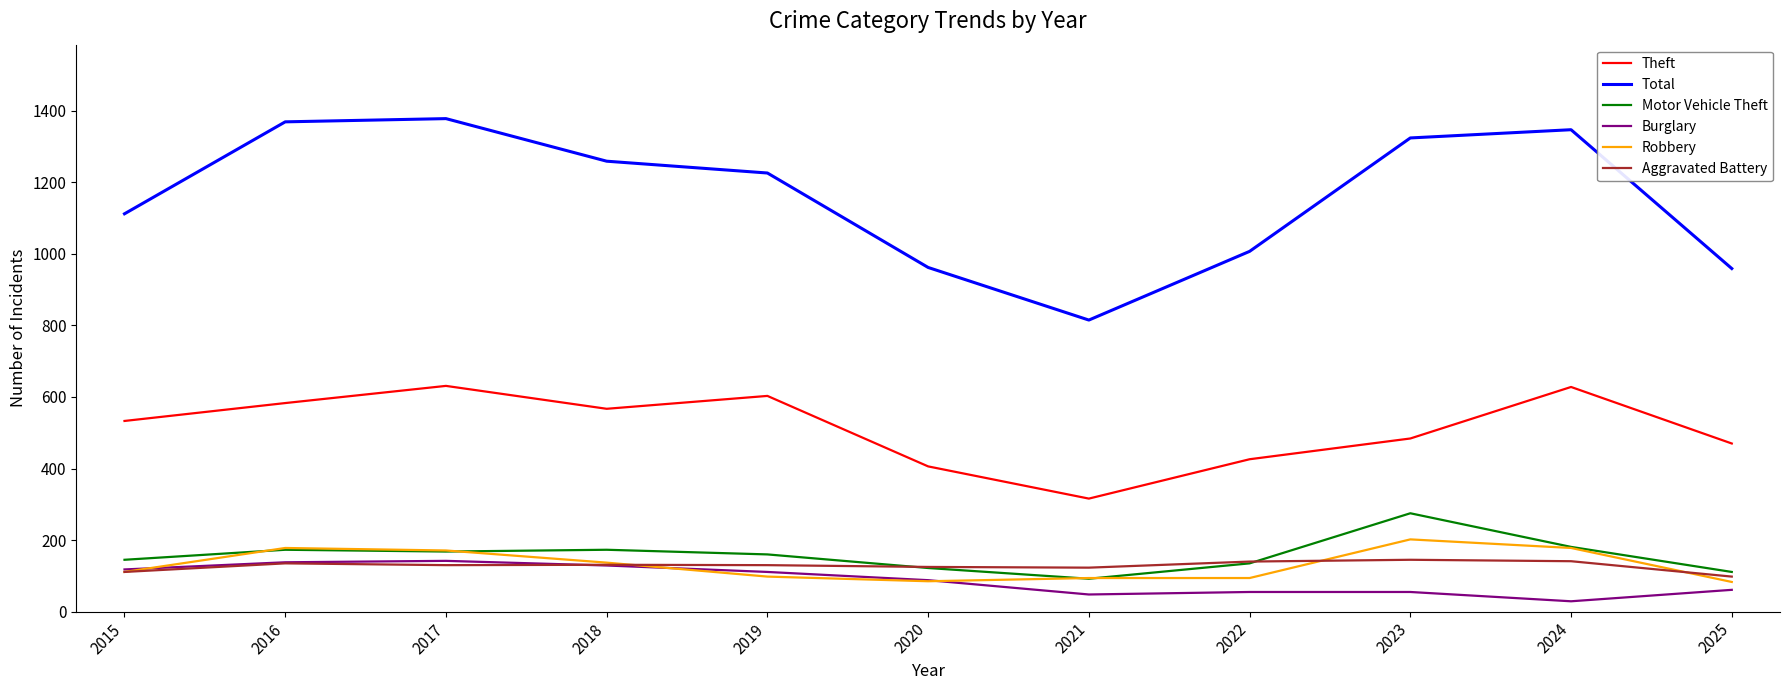

True or false: Burglary has more than 2 points higher than both neighbors.

False